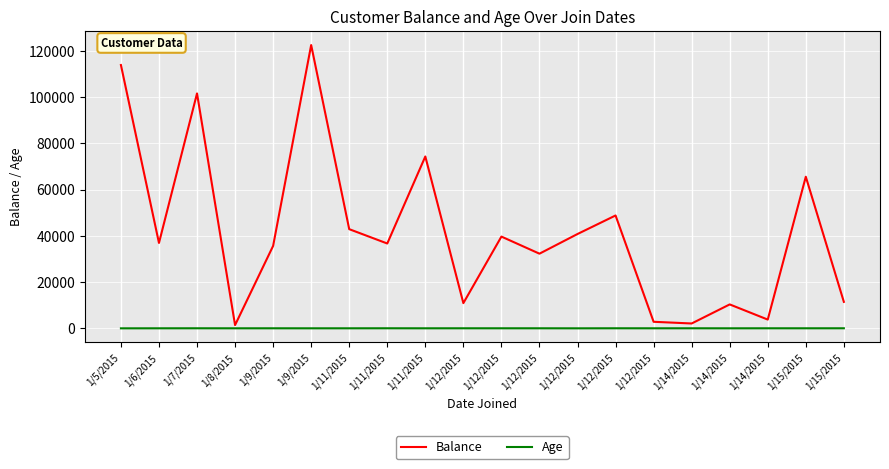

Is this an area chart (filled region under the line)?

No